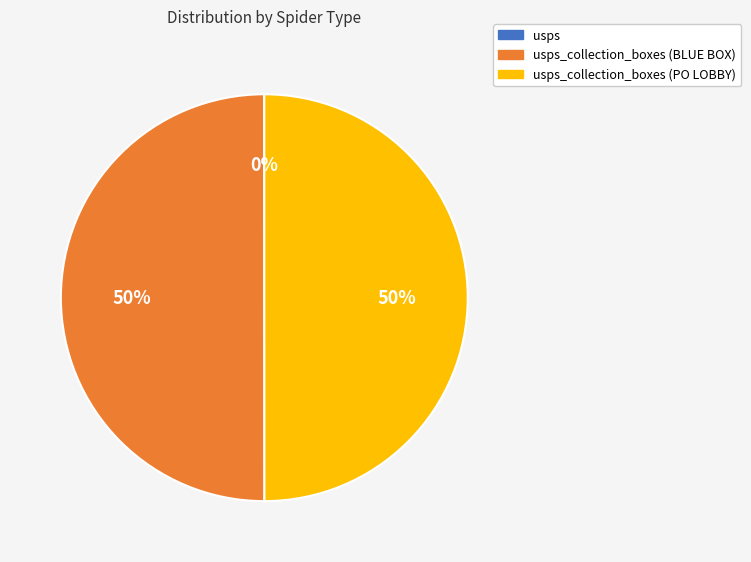

To the nearest percent, what is the difference between the largest and smallest slice percentages?

50%